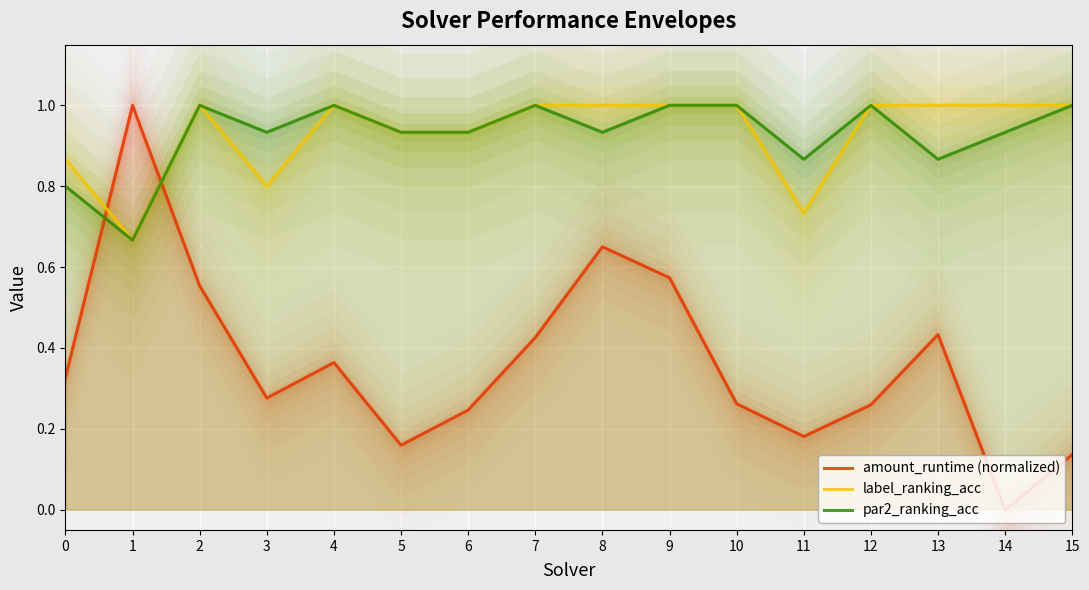

List the labels in order of amount_runtime (normalized) value, largest first.

1, 8, 9, 2, 13, 7, 4, 0, 3, 10, 12, 6, 11, 5, 15, 14